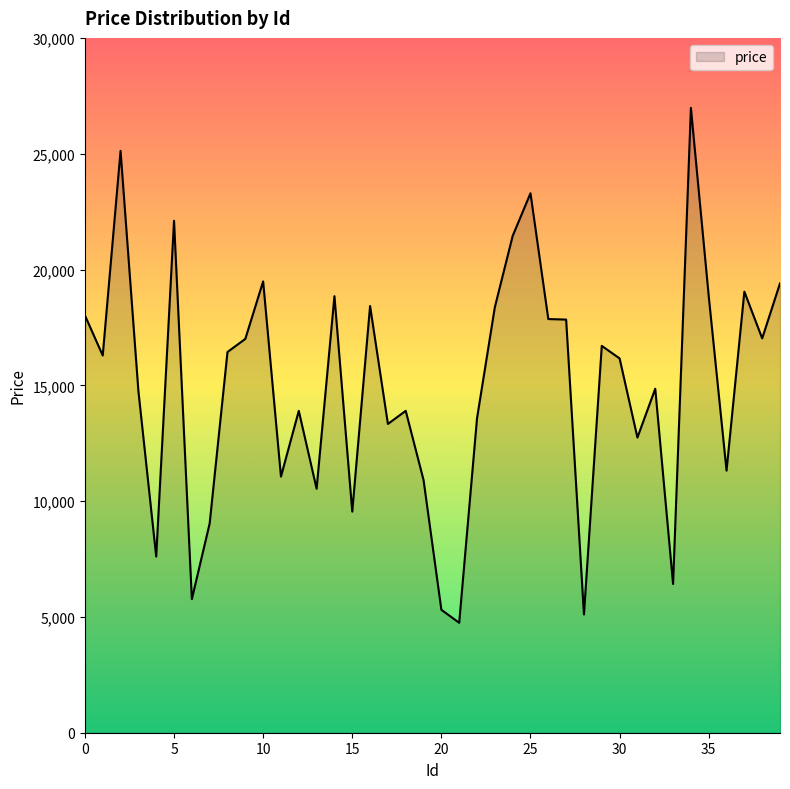

What is the greatest value displayed?

26980